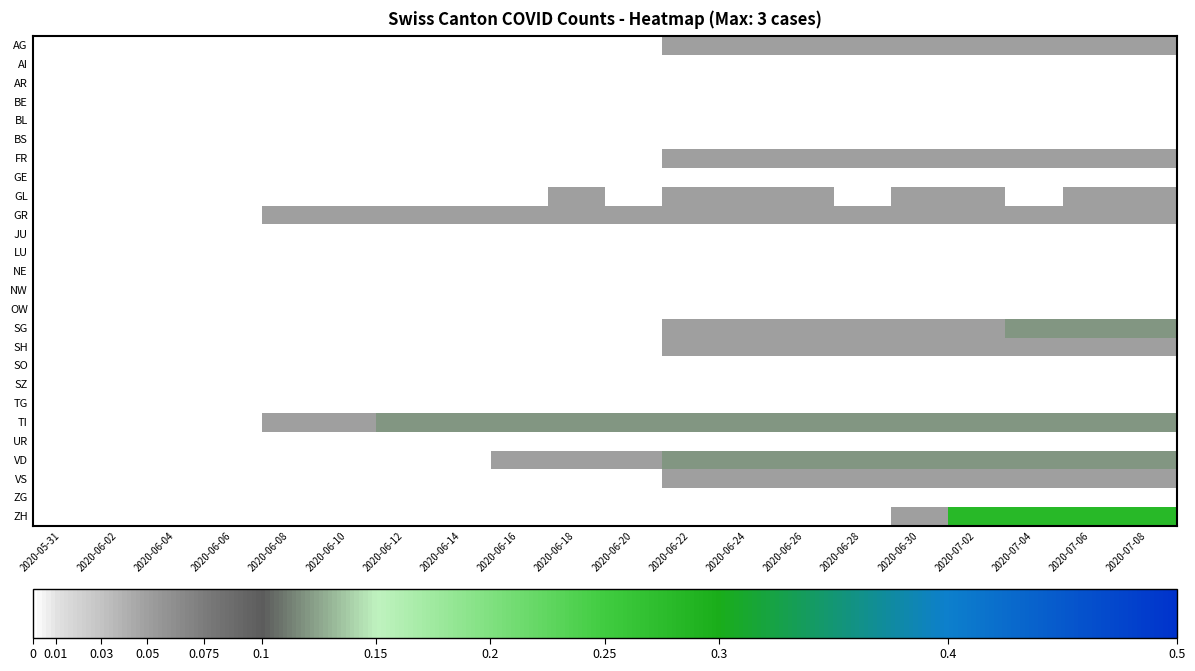

Between 2020-06-08 and 2020-06-14, which is larger?

2020-06-08